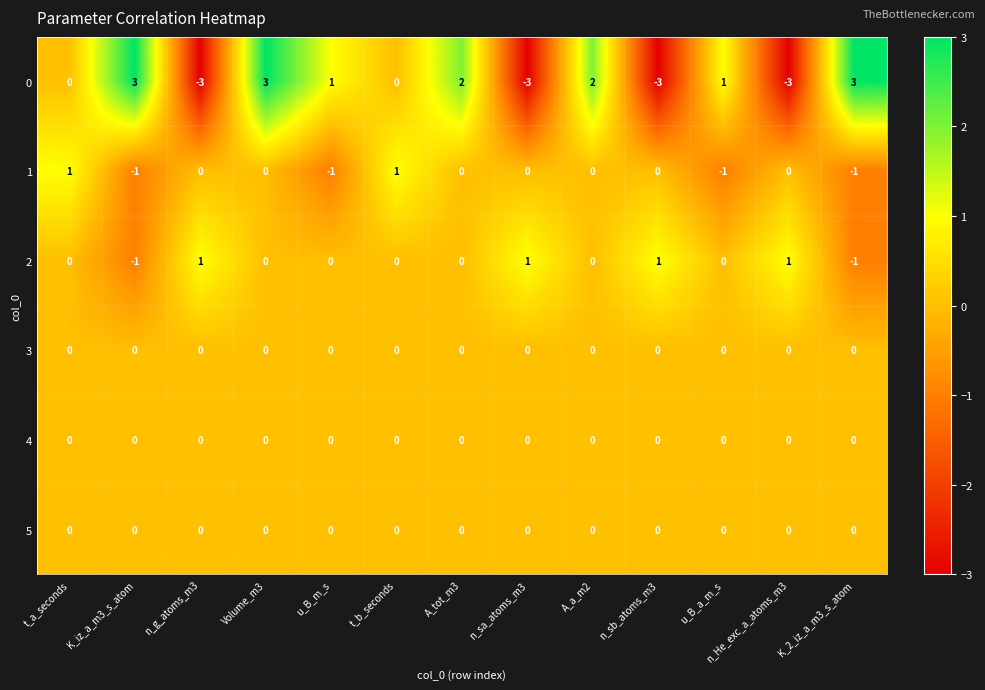

At which category is the sum across all series the highest?

Volume_m3